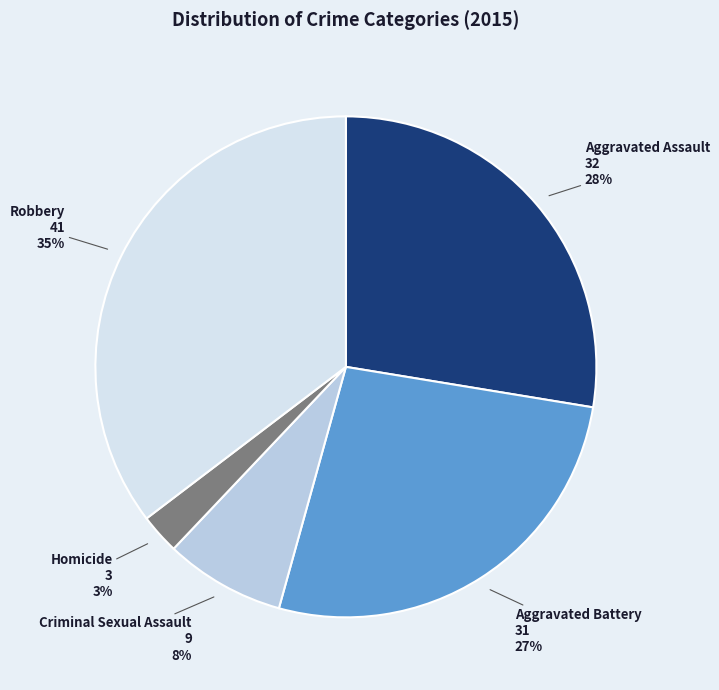

Combined, do Homicide and Aggravated Battery account for over 50%?

No